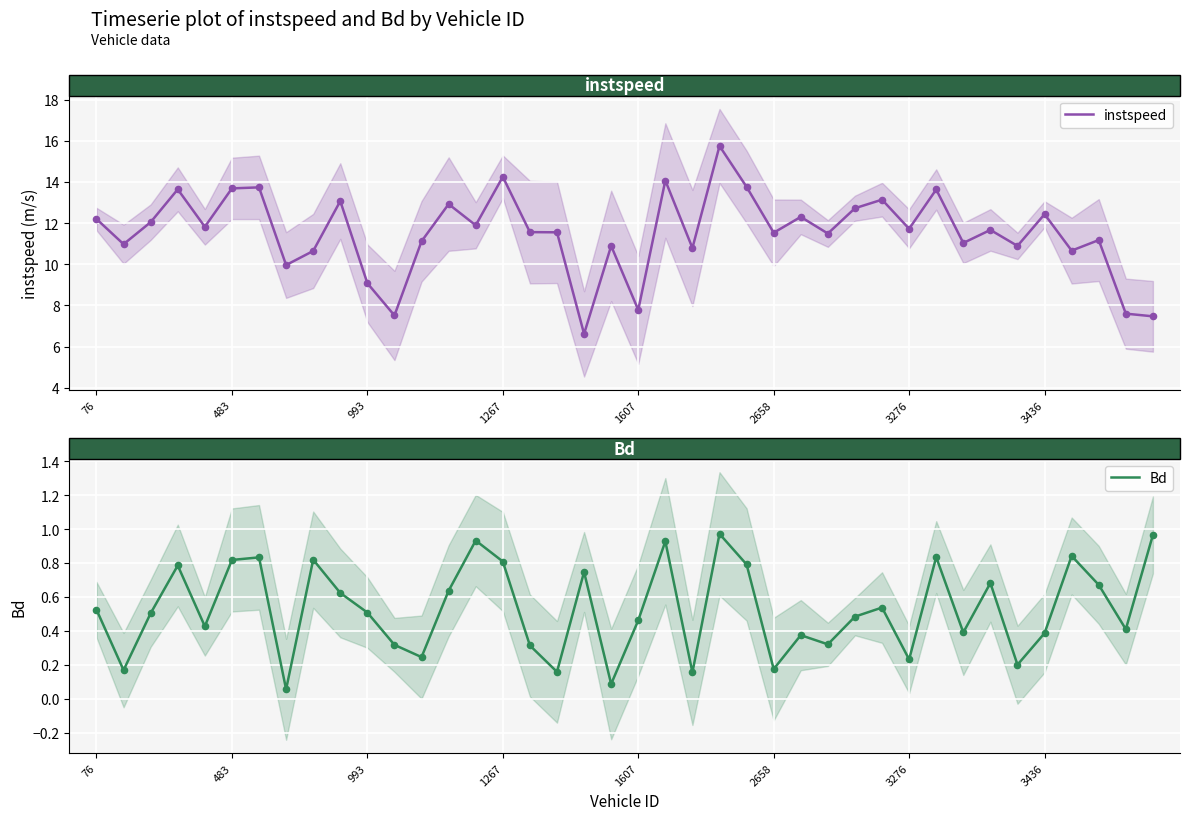

At which category is the sum across all series the highest?

23